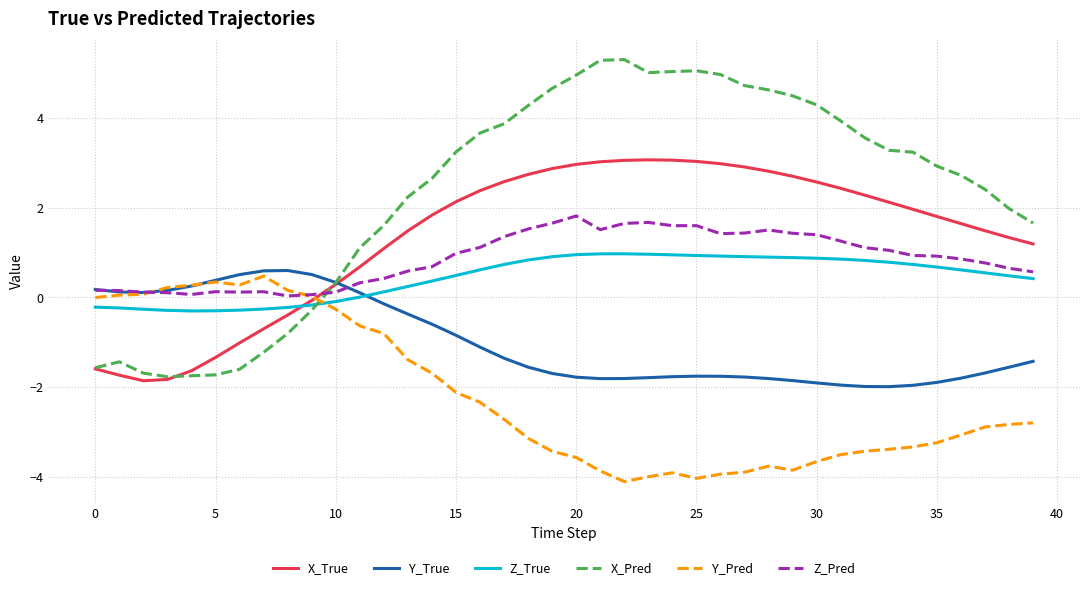

What is the minimum value for Z_True?

-0.3